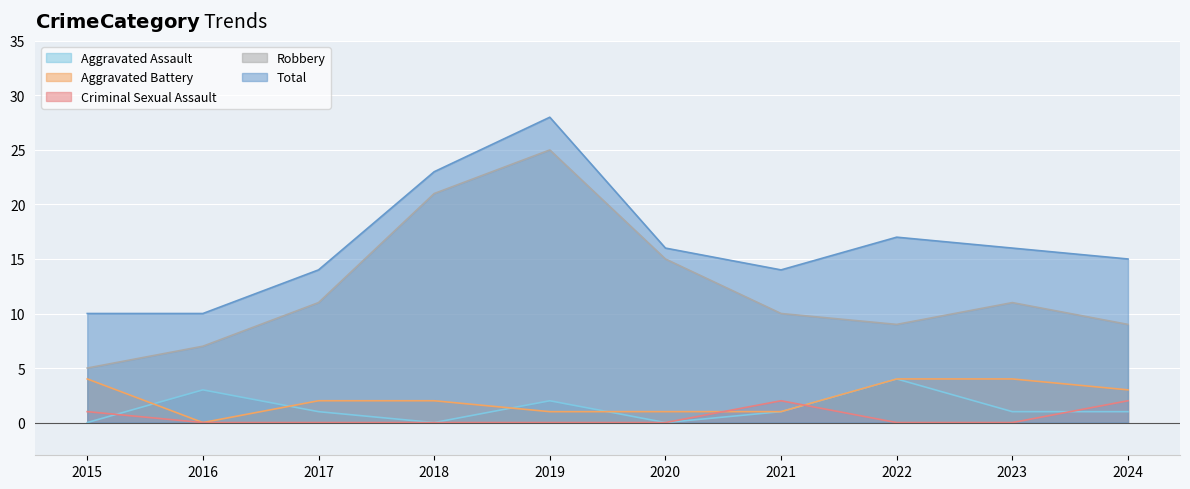

At which label does Robbery first exceed 11?

2018